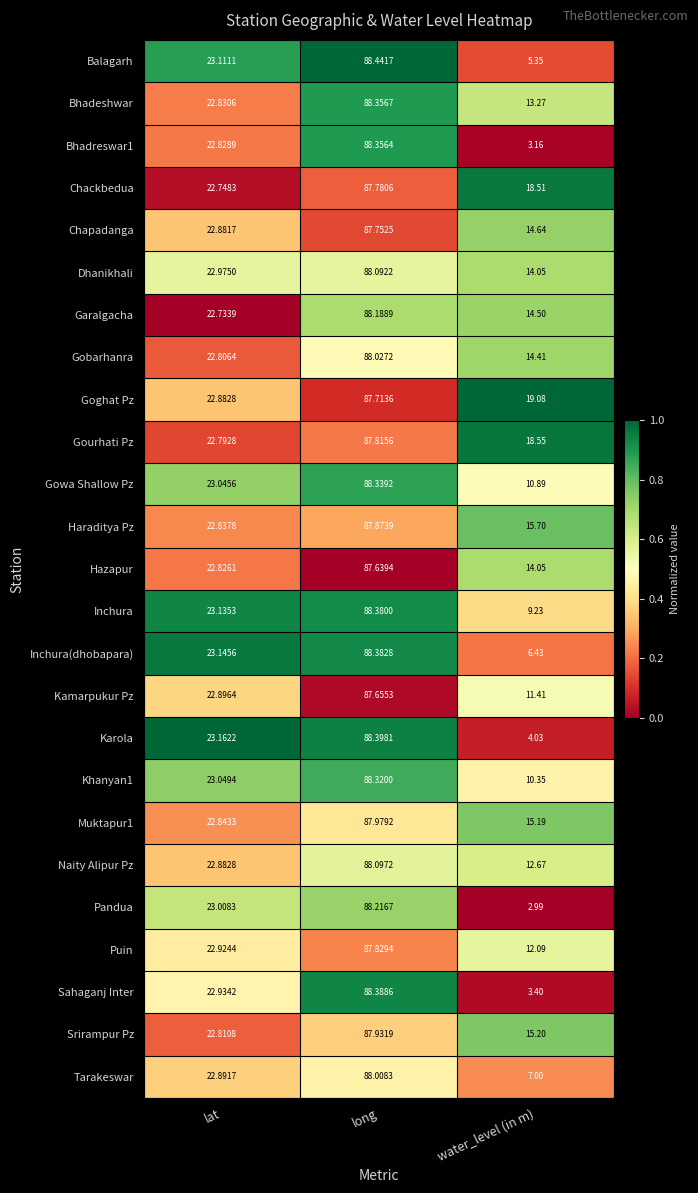

At which category is the sum across all series the highest?

long